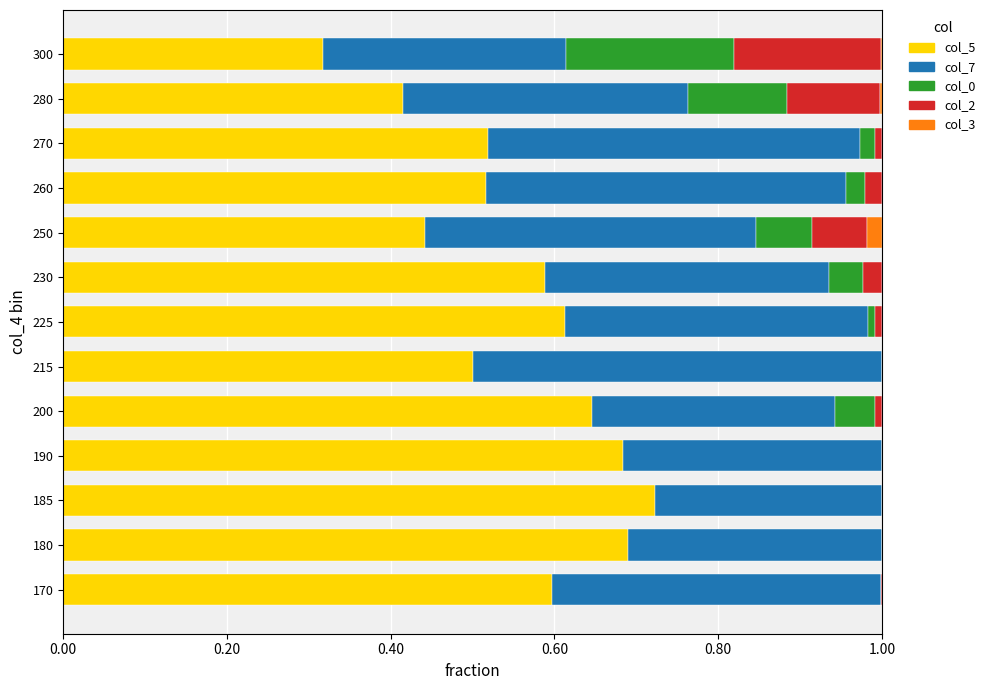

Which category has the highest value in the col_5 series?

185